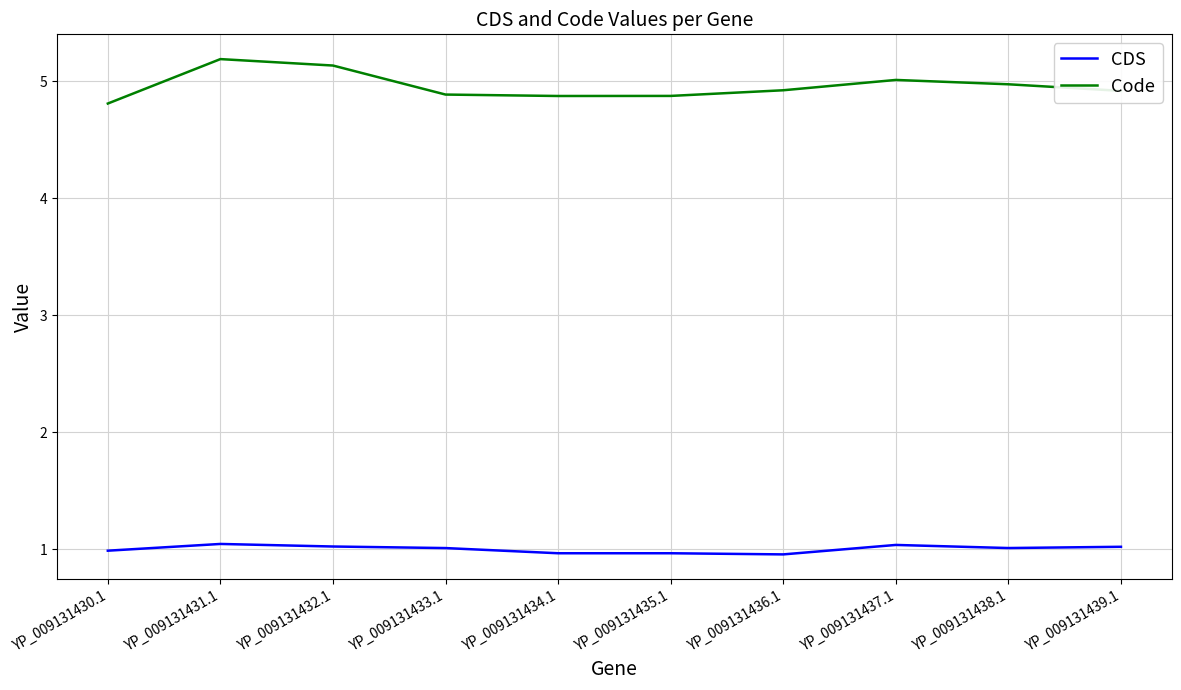

What is the difference between the Code values at YP_009131433.1 and YP_009131437.1?

0.1